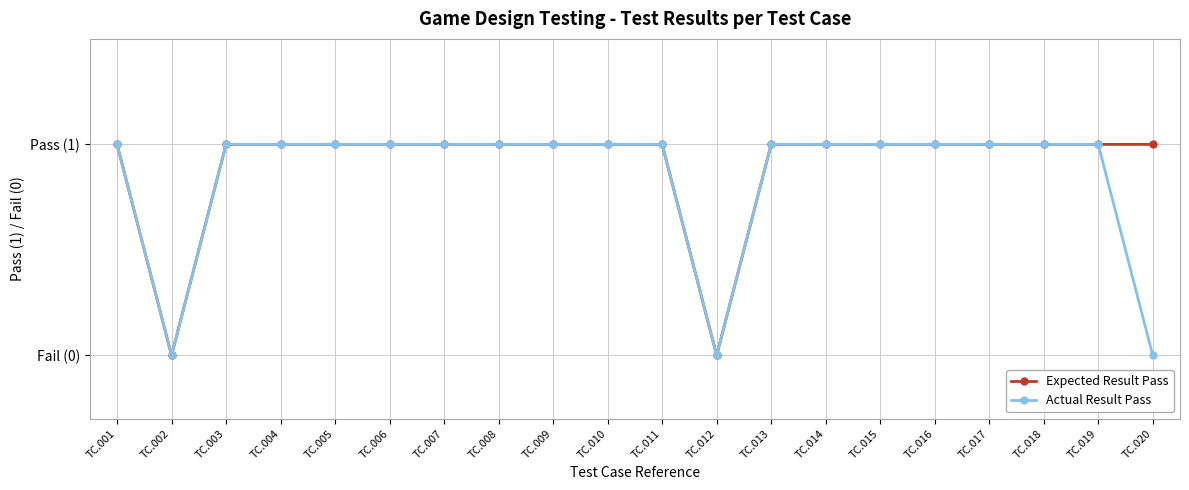

Which has a higher value, TC.007 or TC.019?

TC.007